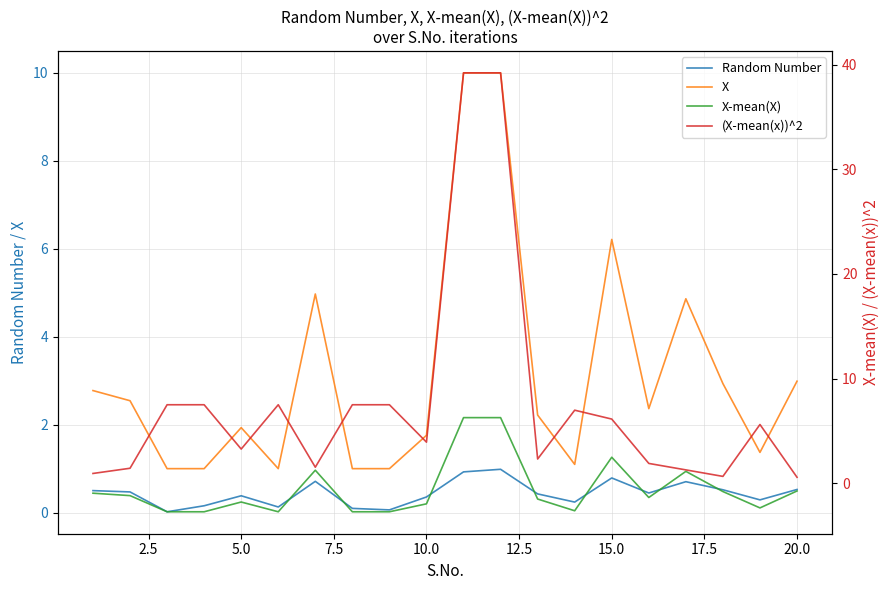

What is the highest value of the Random Number series?

1.0